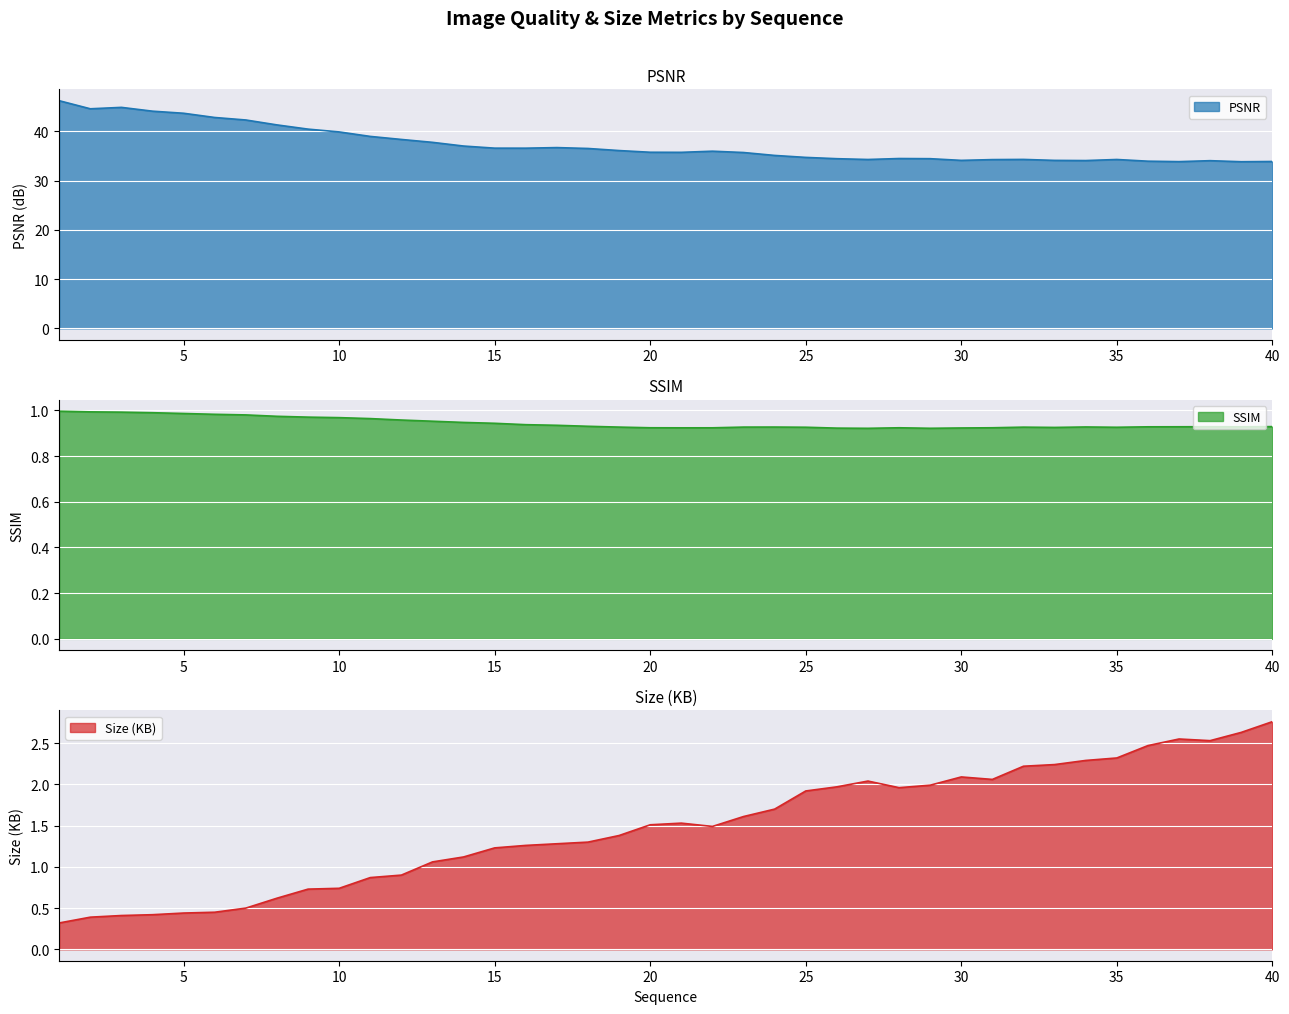

True or false: SSIM and PSNR intersect in this chart.

False